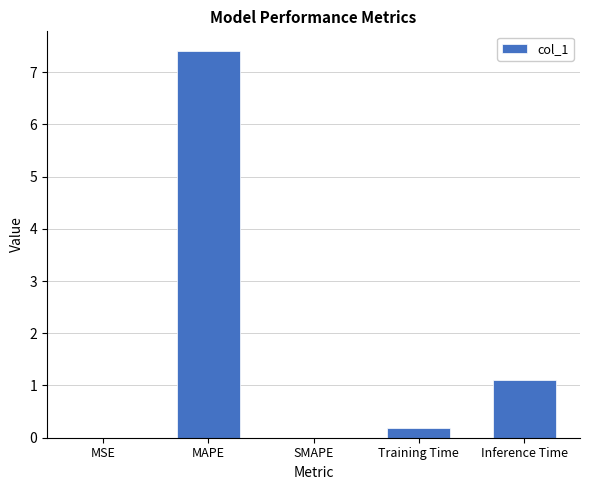

Read the value at Inference Time.

1.1